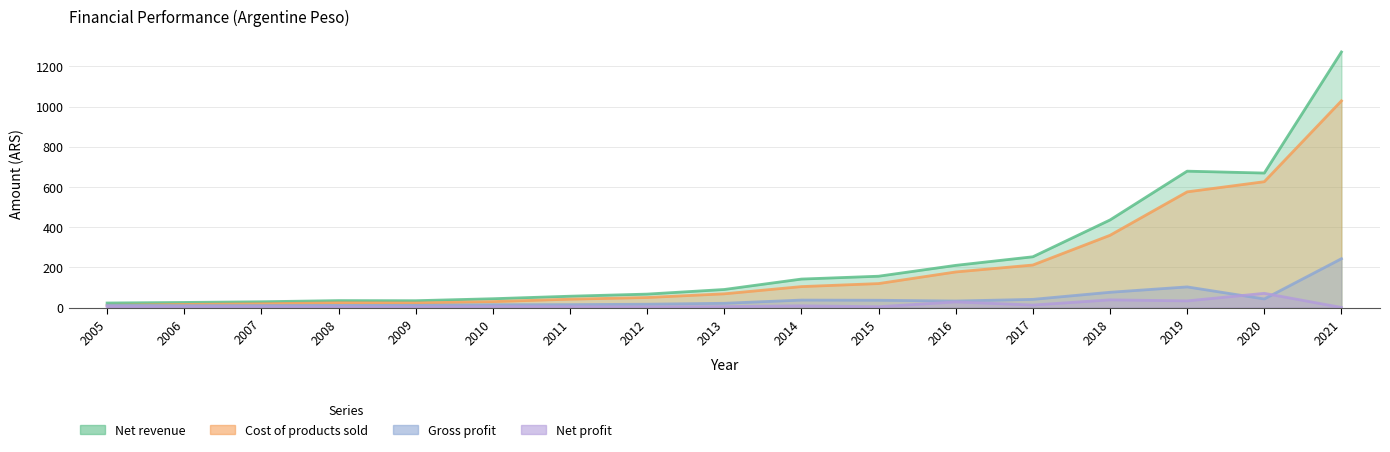

What is the difference between the second highest and second lowest values in the Net profit series?

35.1